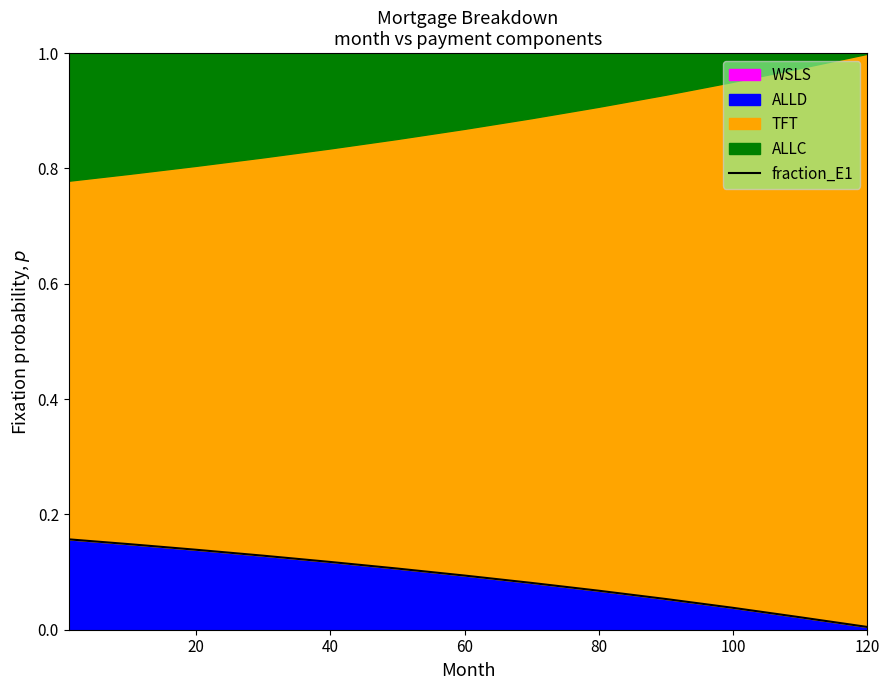

The ALLD series shows 0.0 at 120. True or false?

True